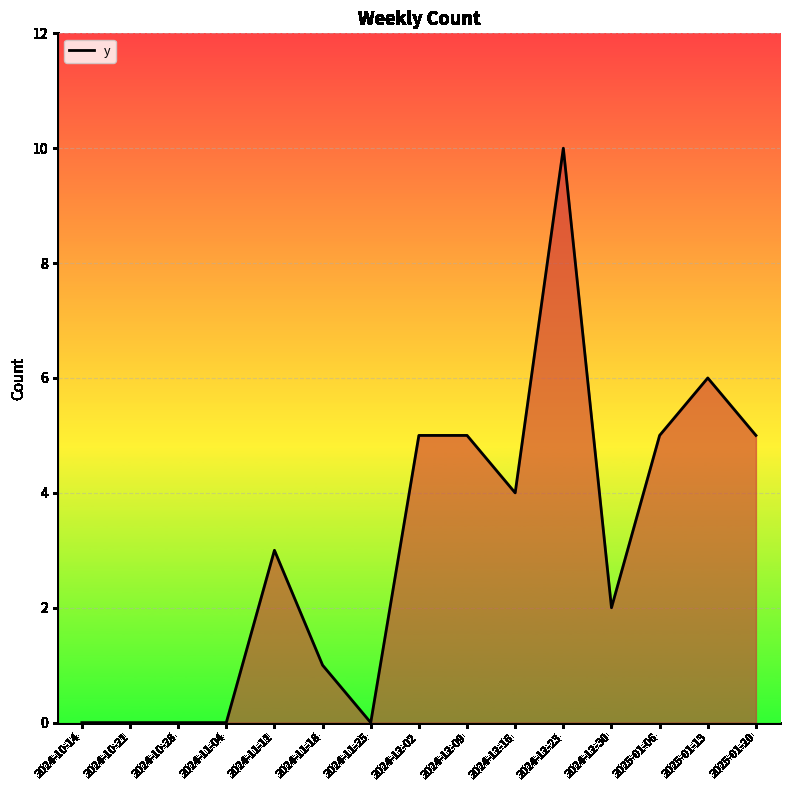

What is the change in value from 2024-10-14 to 2024-12-30?

+2